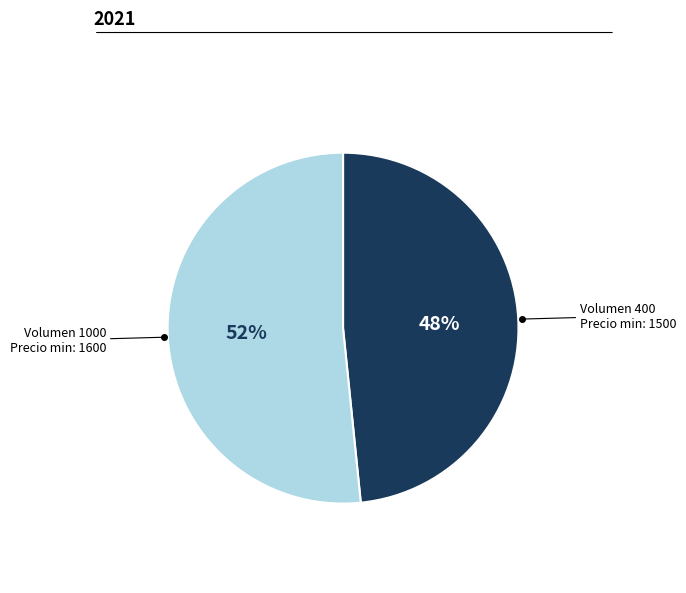

How many segments does this pie chart have?

2